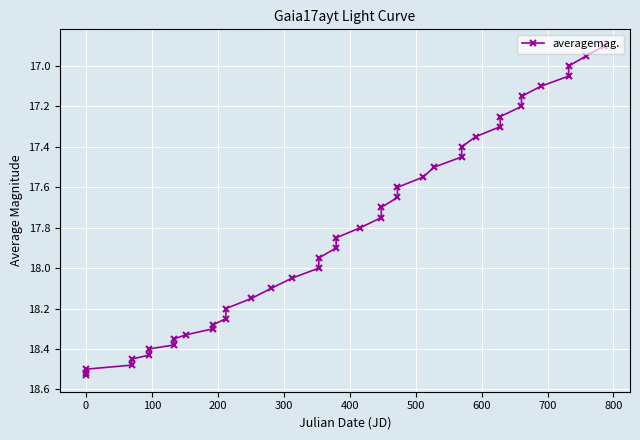

What is the difference between the maximum and minimum values?

1.6